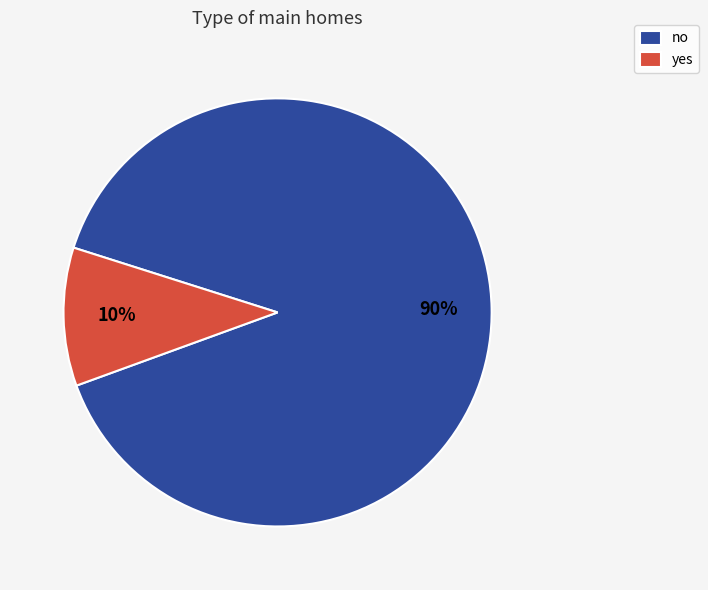

To the nearest percent, what percentage of the pie is no?

90%